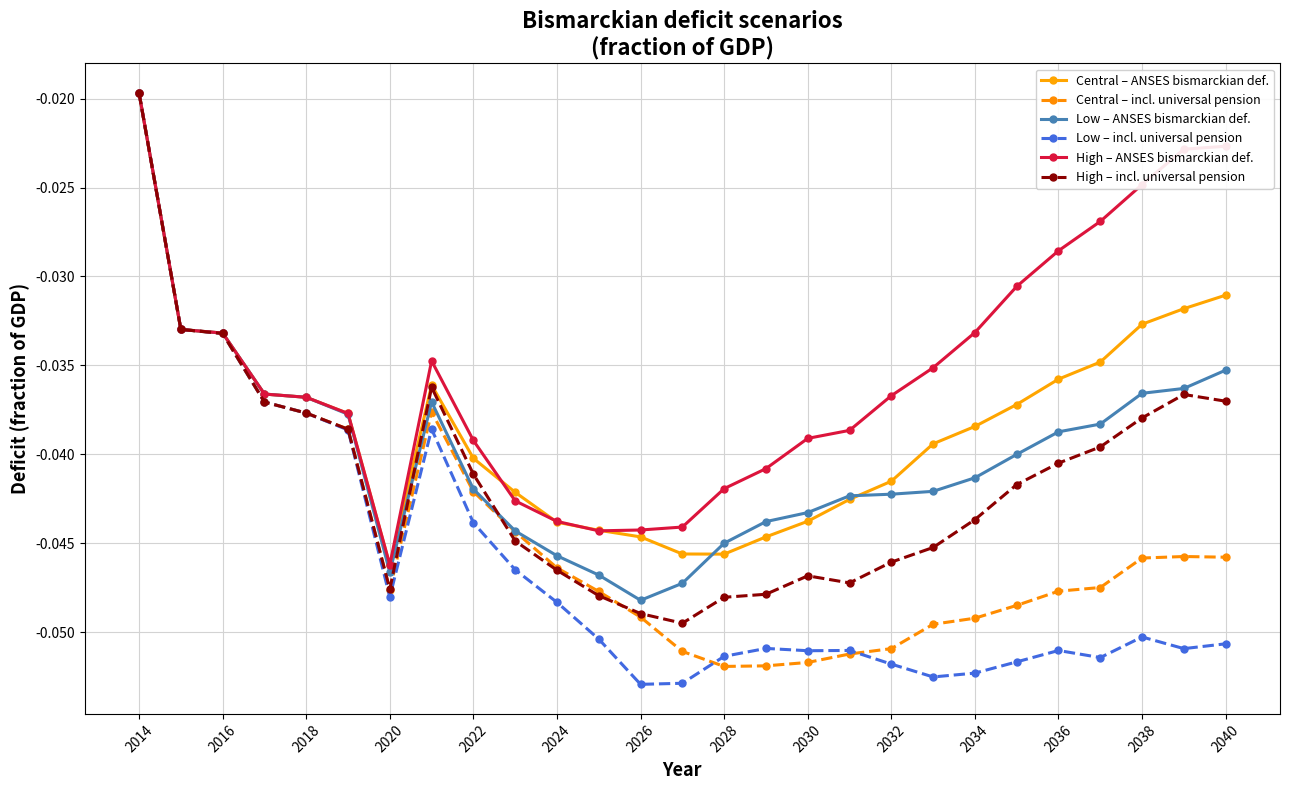

True or false: Low – incl. universal pension has more than 0 points higher than both neighbors.

True